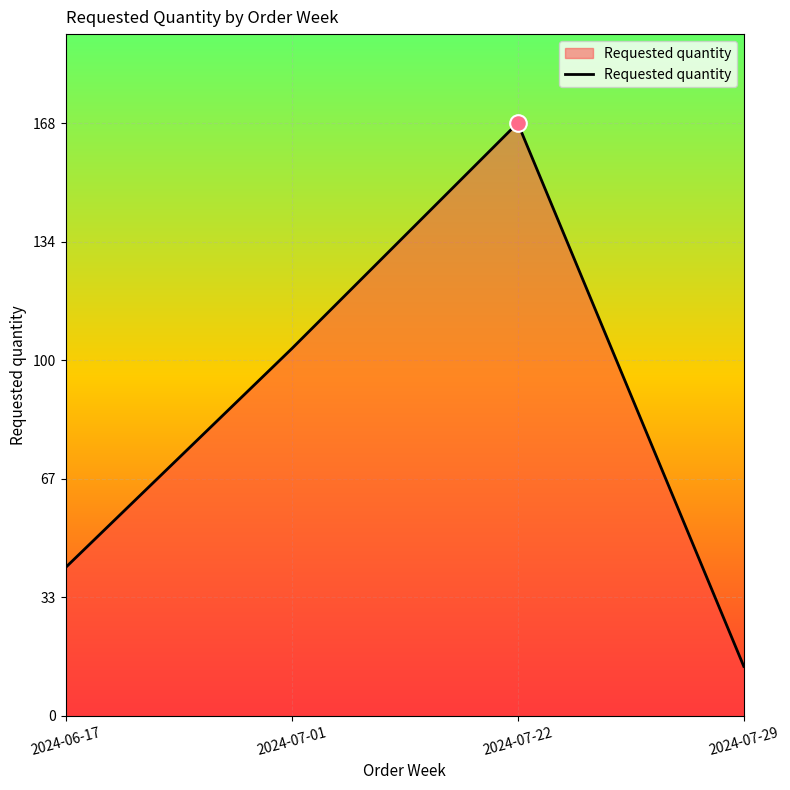

Reading left to right, what are all the values shown in this chart?

2024-06-17=42	2024-07-01=104	2024-07-22=168	2024-07-29=14